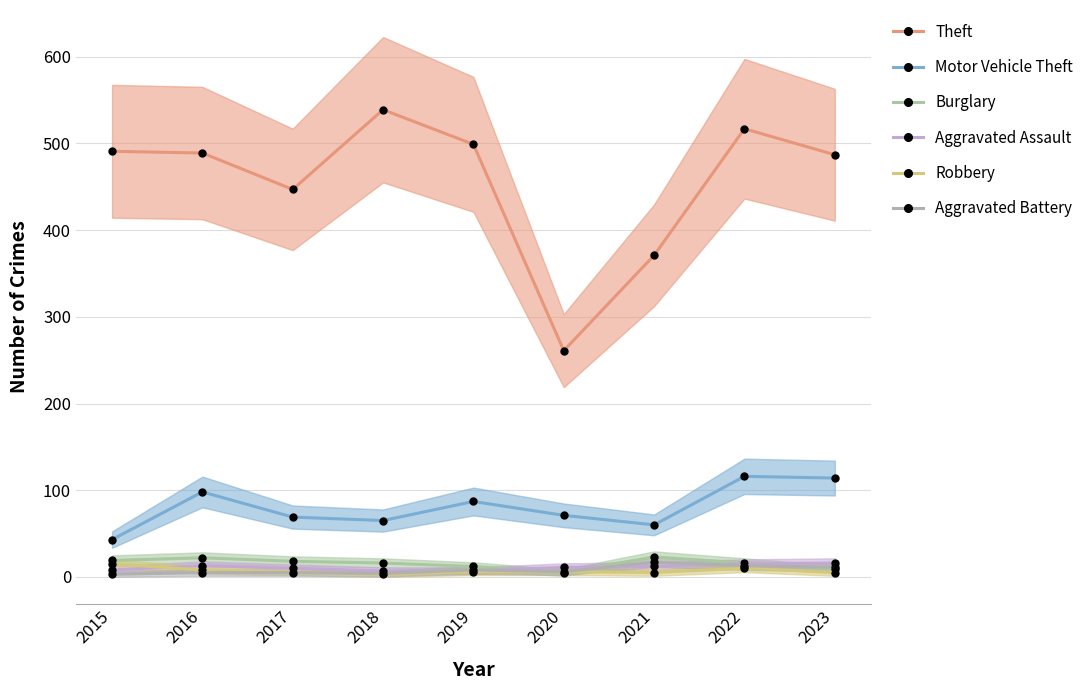

At how many categories does at least one series exceed 88?

9